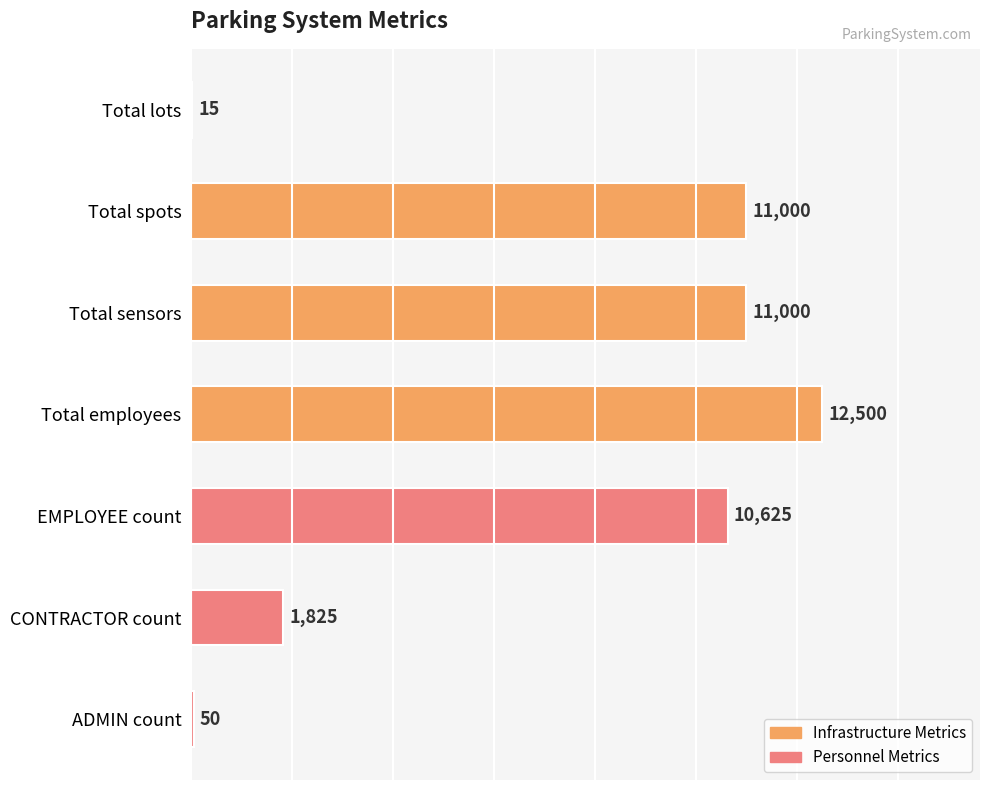

Are the bars horizontal?

Yes